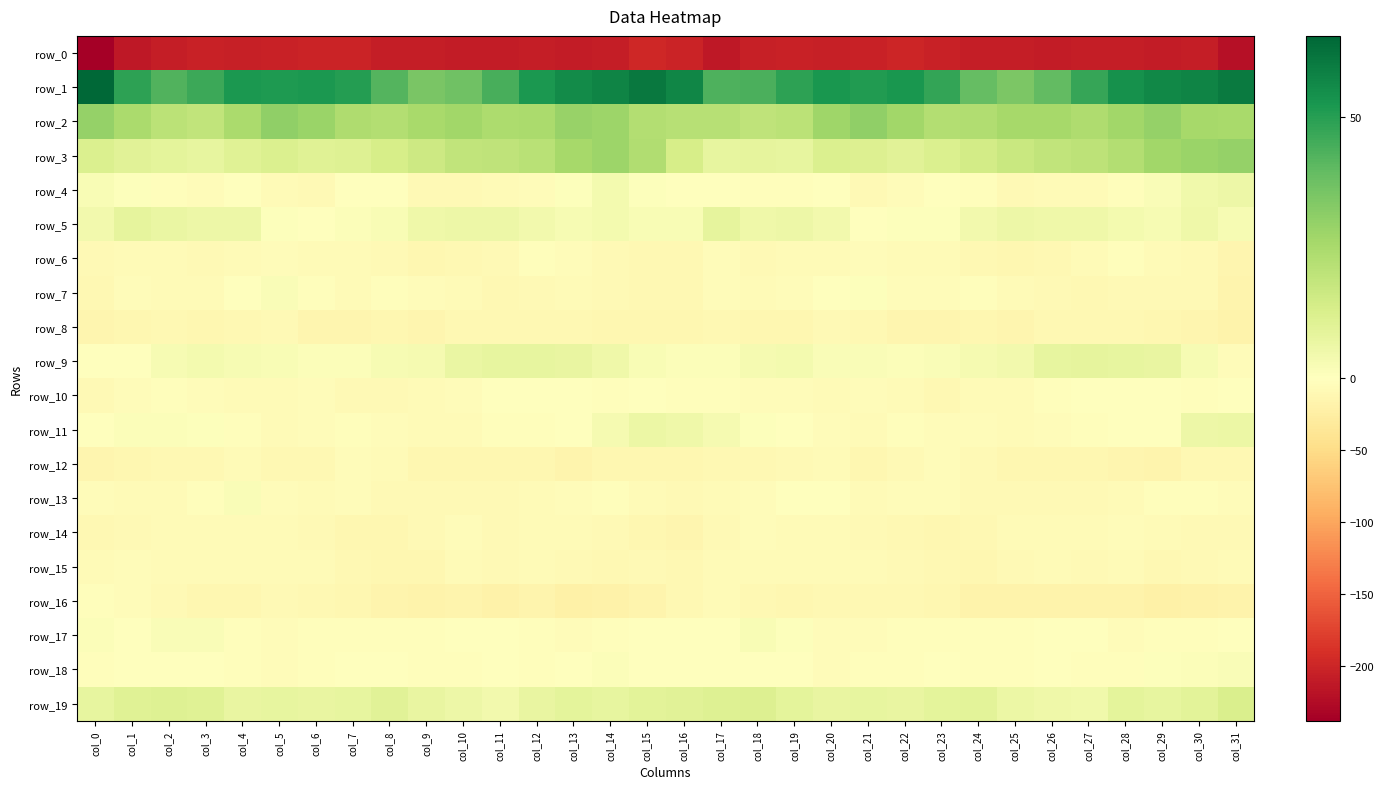

How many categories are shown in the chart?

32